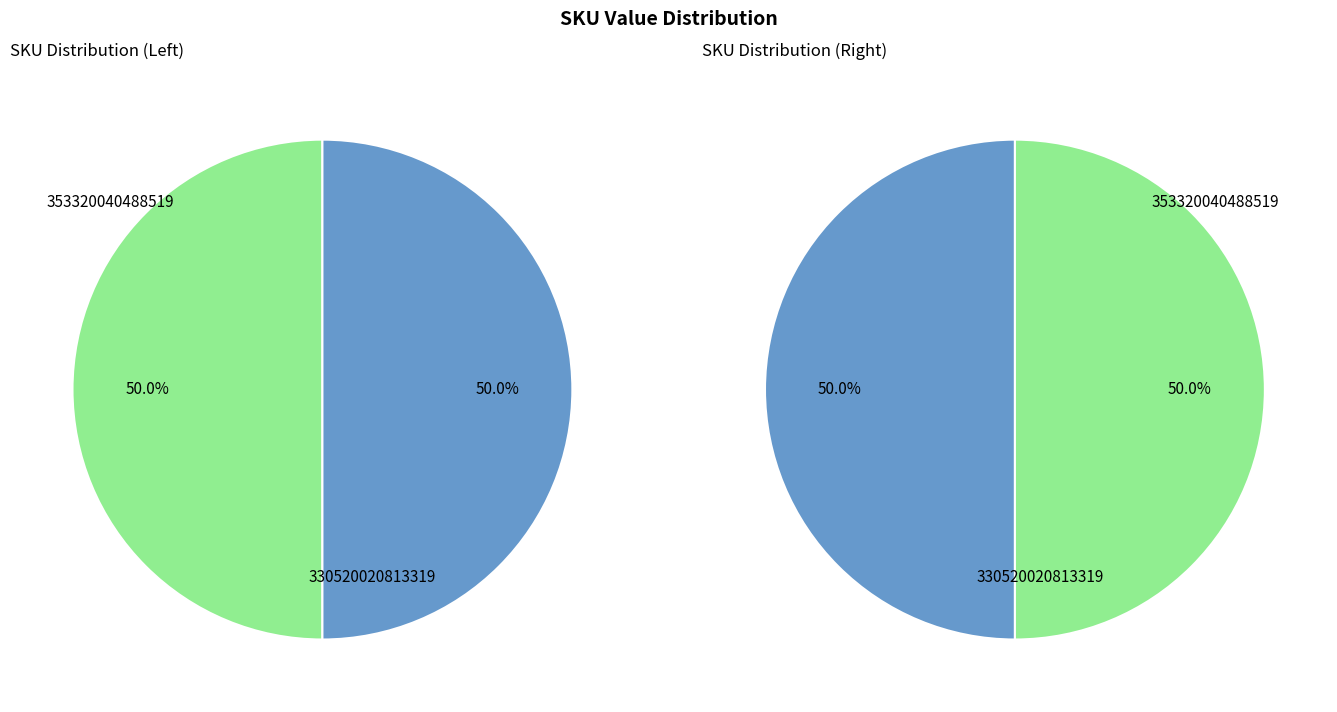

Which category has the smallest portion of the pie?

330520020813319